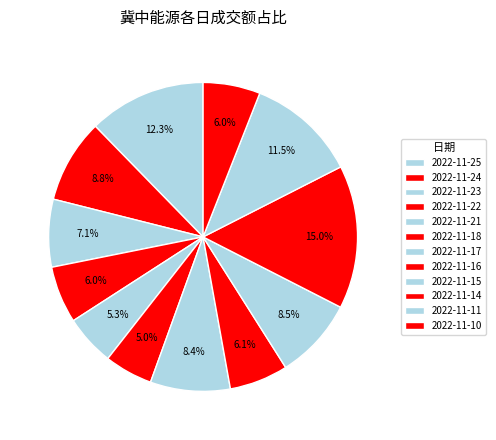

How many slices are in this pie chart?

12